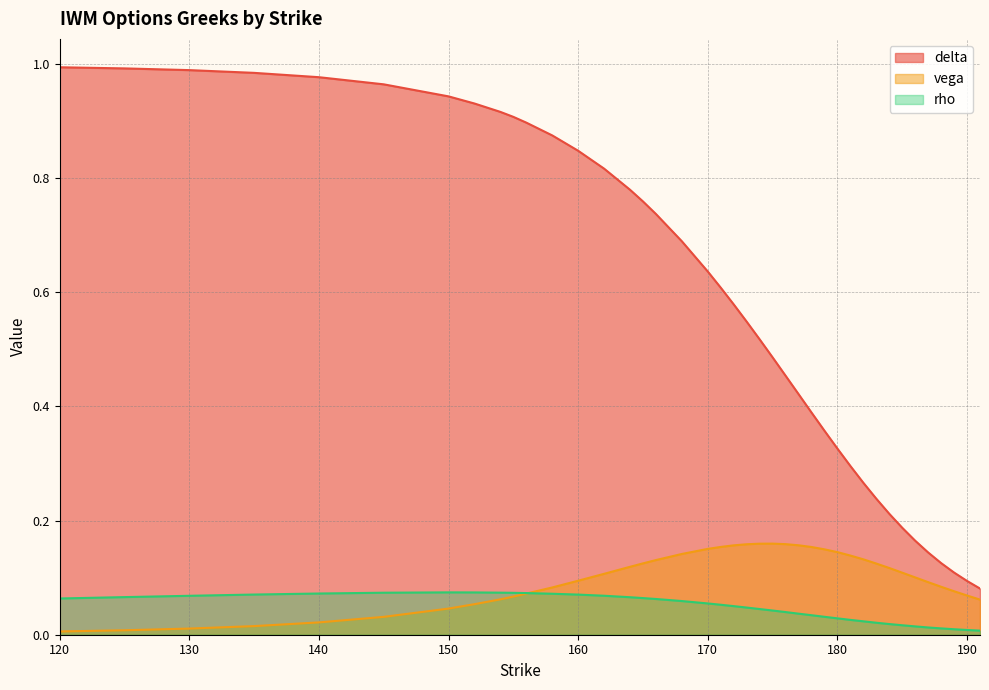

True or false: delta has more than 1 points higher than both neighbors.

False